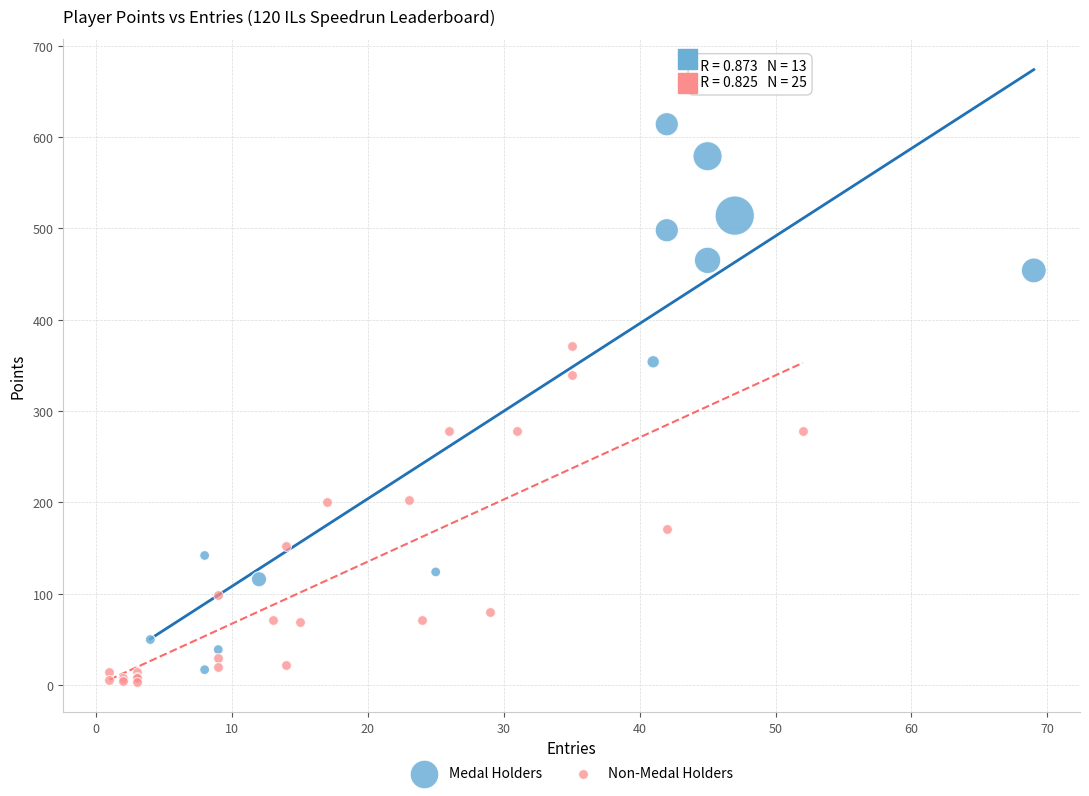

Which series contains the highest Y value?

Medal Holders